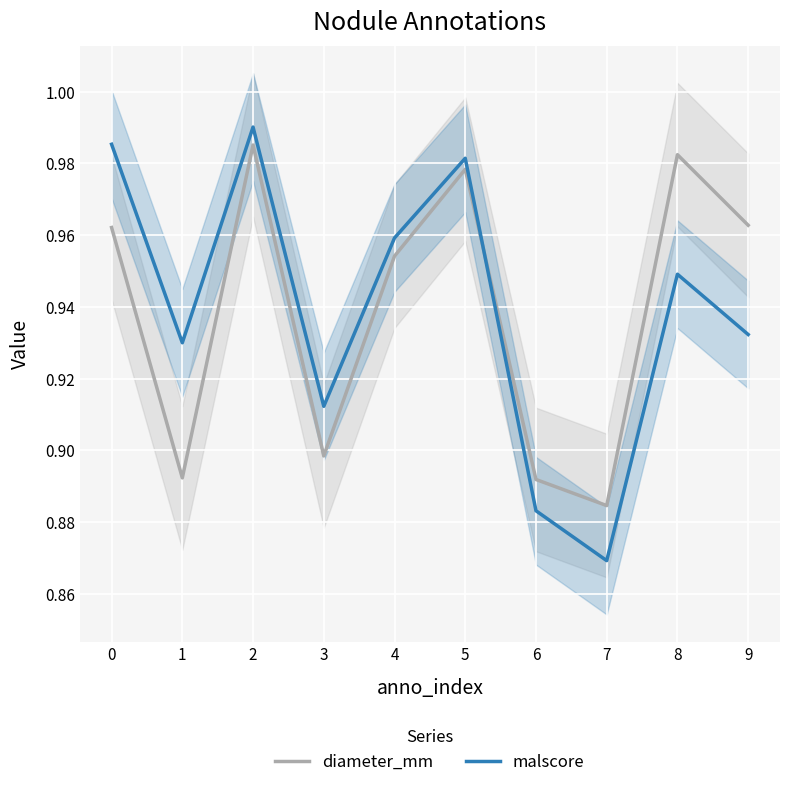

How many intersections are there between diameter_mm and malscore?

1